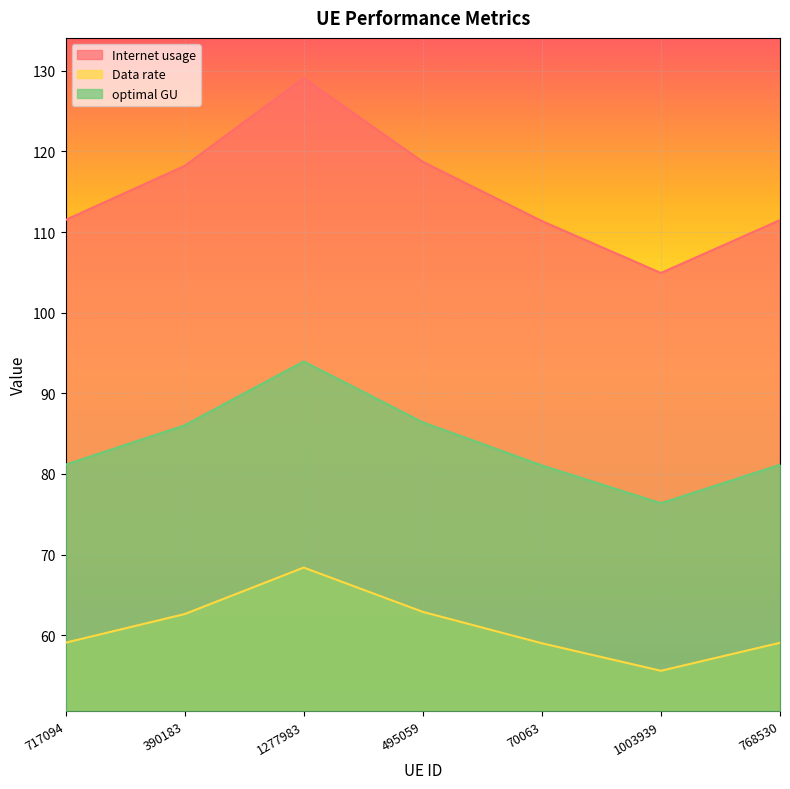

Which has a higher value, 390183 or 495059?

495059